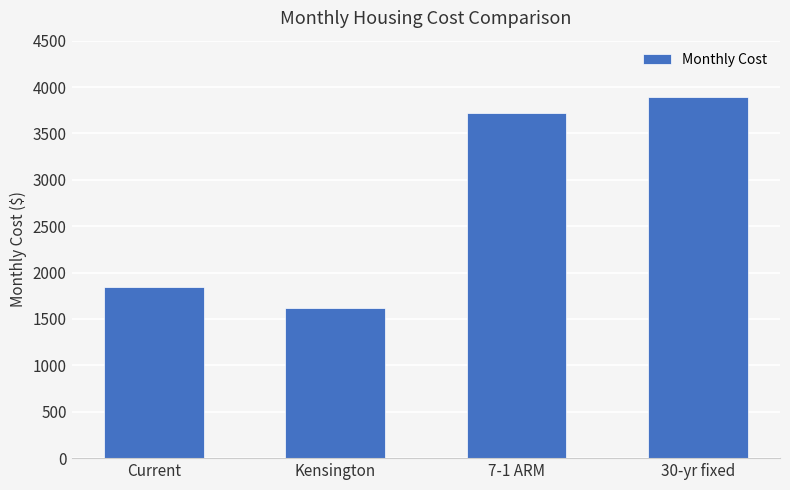

Reading left to right, what are all the values shown in this chart?

1849.9	1620.2	3717.6	3888.1